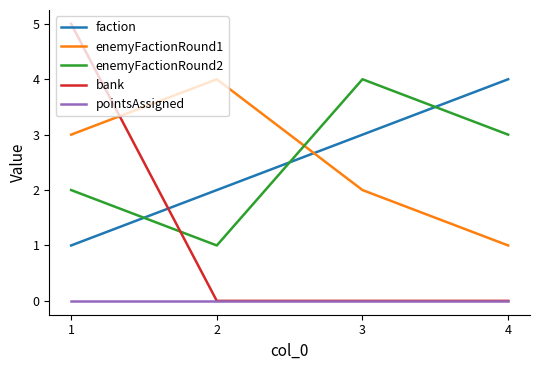

Does the chart display data point markers on the line(s)?

No